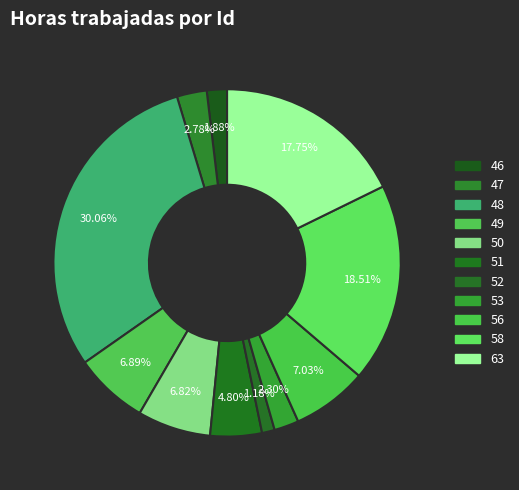

To the nearest percent, what is the difference between the largest and smallest slice percentages?

29%